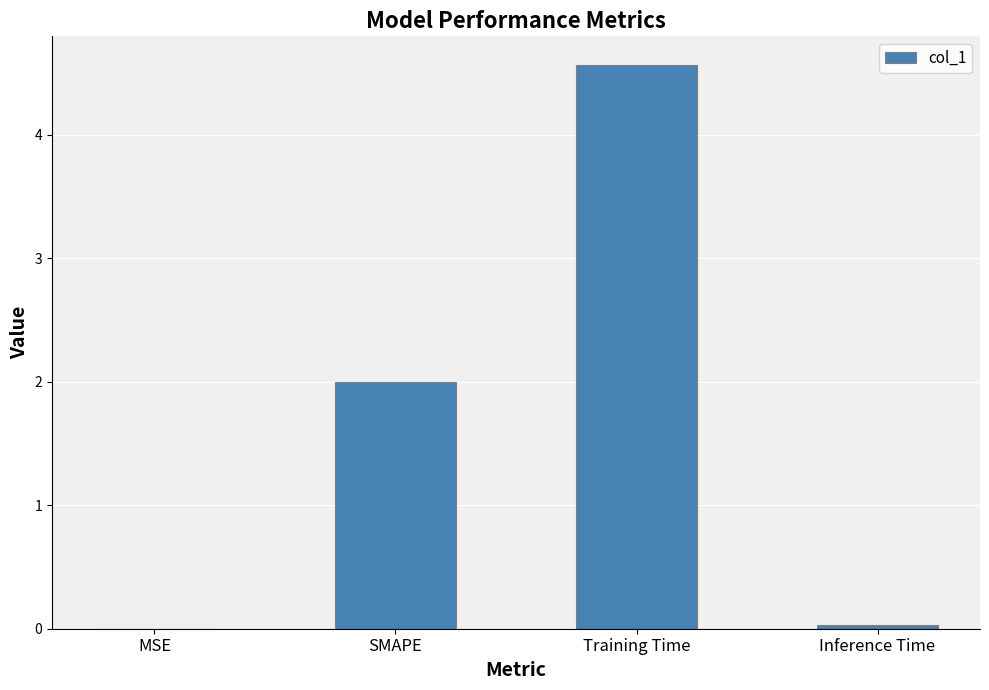

True or false: the data shows 3.6 at SMAPE.

False